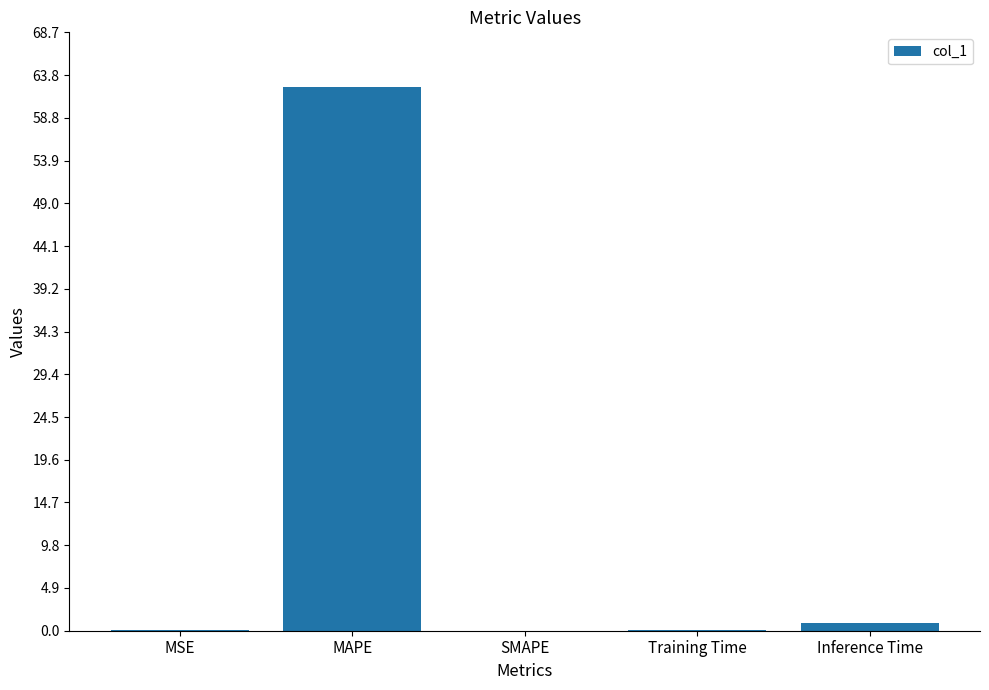

At which category does the chart reach its peak across all series?

MAPE